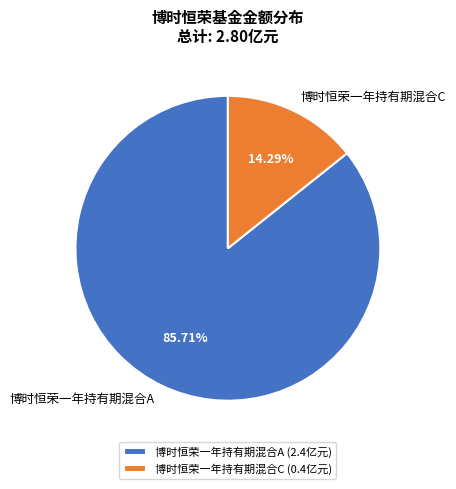

How many segments does this pie chart have?

2